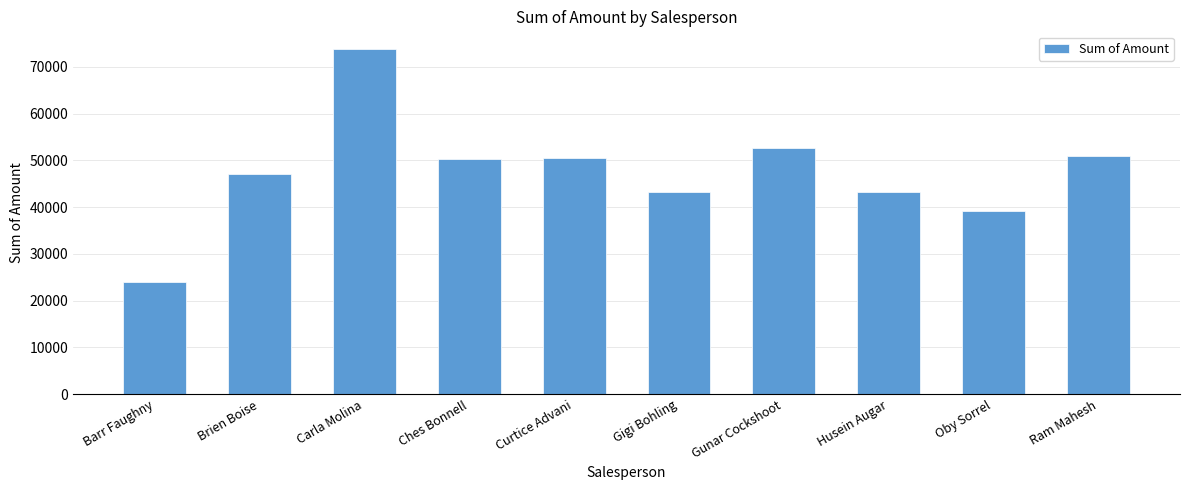

What is the label of the 10th bar from the left?

Ram Mahesh